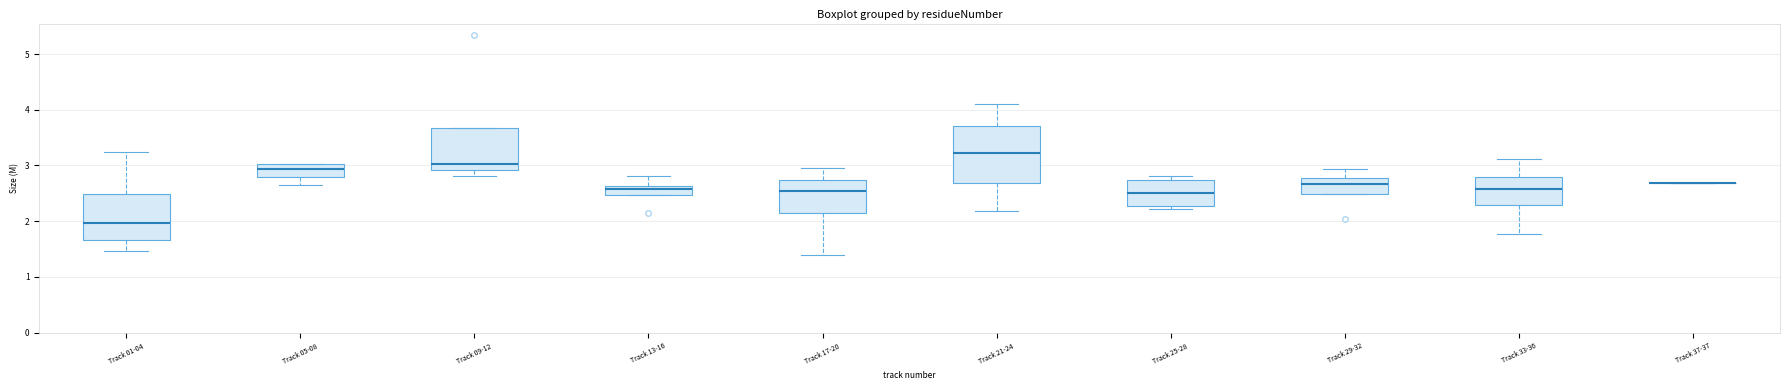

Reading left to right, transcribe this box plot: for each box, give where its median line is, the range the box spans, and where its two whiskers end, as read against the y-axis. The values are not printed on the chart, so give them approximately, as read against the axis.

Track 01-04: median 2.0, box 1.7 to 2.5, whiskers 1.5 to 3.2
Track 05-08: median 2.9, box 2.8 to 3.0, whiskers 2.7 to 3.0
Track 09-12: median 3.0, box 2.9 to 3.7, whiskers 2.8 to 3.7
Track 13-16: median 2.6 (inside the box), box 2.5 to 2.6, whiskers 2.5 to 2.8
Track 17-20: median 2.5, box 2.1 to 2.7, whiskers 1.4 to 3.0
Track 21-24: median 3.2, box 2.7 to 3.7, whiskers 2.2 to 4.1
Track 25-28: median 2.5, box 2.3 to 2.7, whiskers 2.2 to 2.8
Track 29-32: median 2.7, box 2.5 to 2.8, whiskers 2.5 to 2.9
Track 33-36: median 2.6, box 2.3 to 2.8, whiskers 1.8 to 3.1
Track 37-37: box collapsed to a line at 2.7, whiskers 2.7 to 2.7